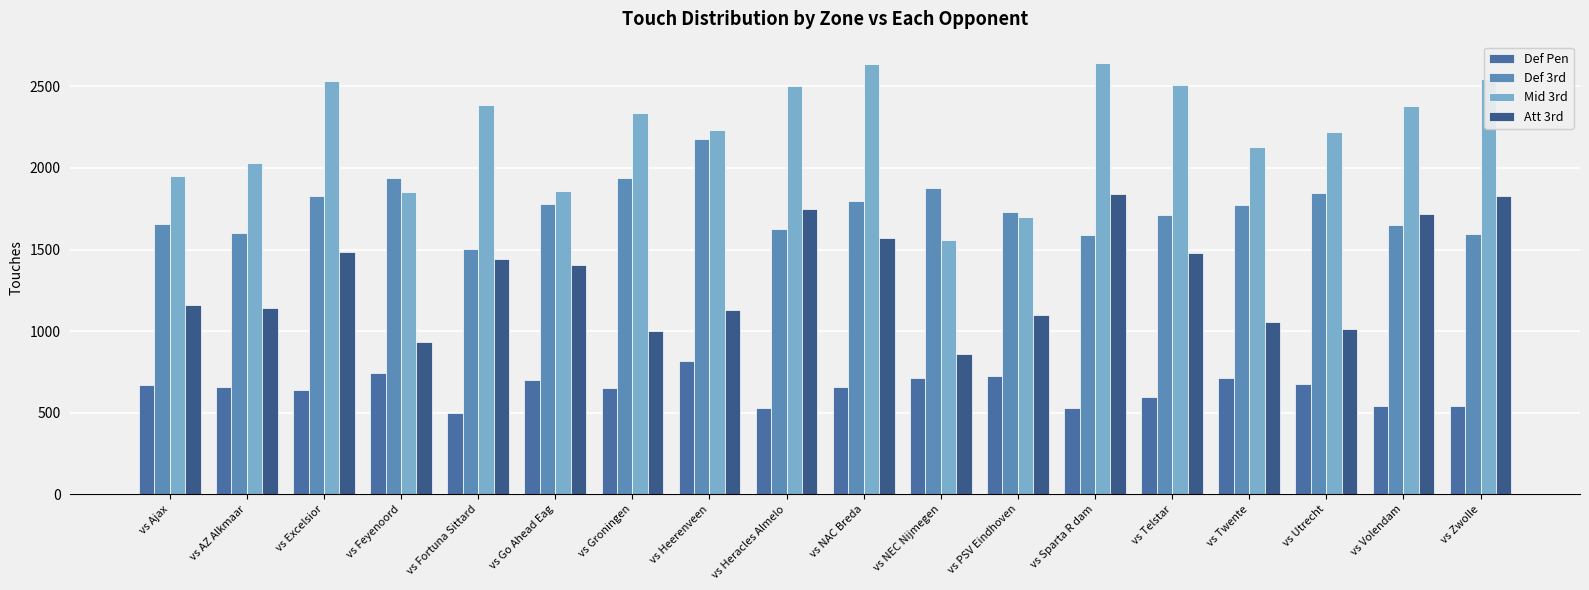

What is the label of the 8th bar from the right?

vs NEC Nijmegen